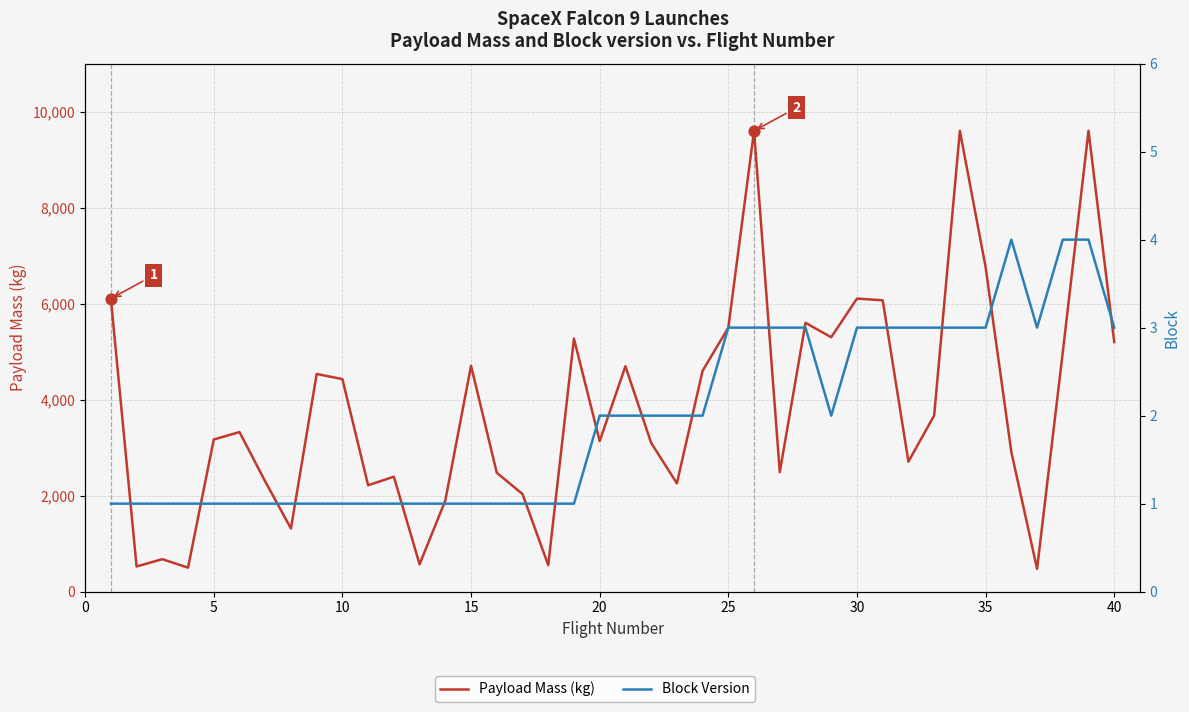

What are all the series names shown in the legend?

Payload Mass (kg), Block Version